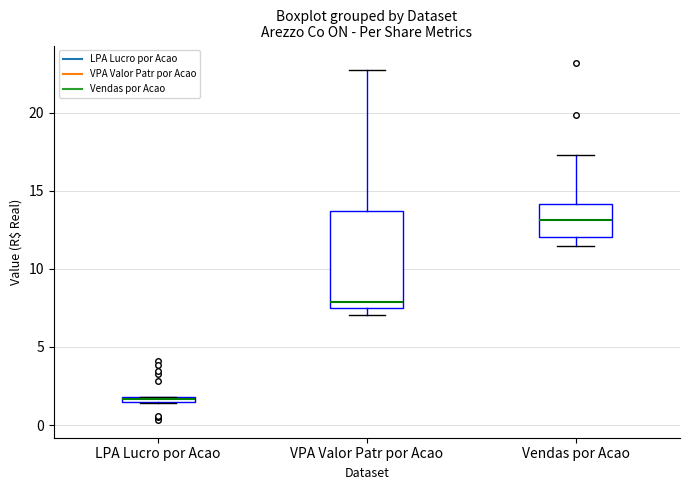

Comparing the boxes themselves (not the whiskers), which one is the tallest?

VPA Valor Patr por Acao